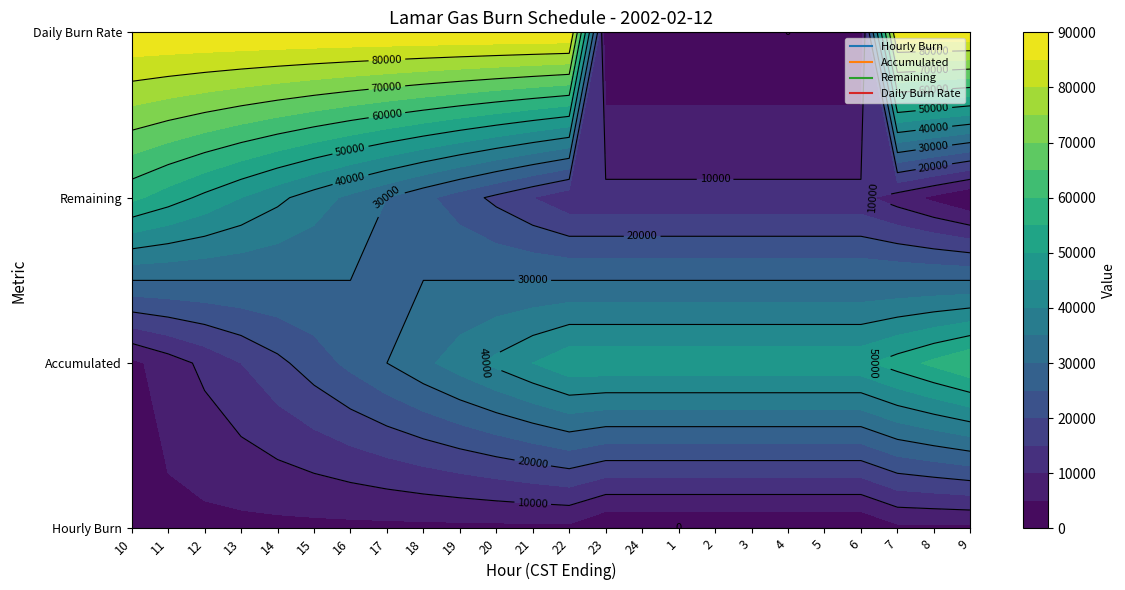

List the series in order of their peak value, highest first.

Daily Burn Rate, Accumulated, Remaining, Hourly Burn